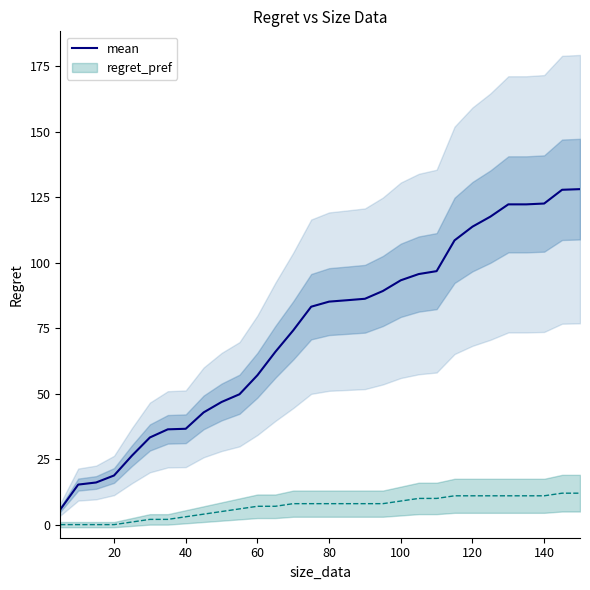

What is the maximum value for mean?

128.0